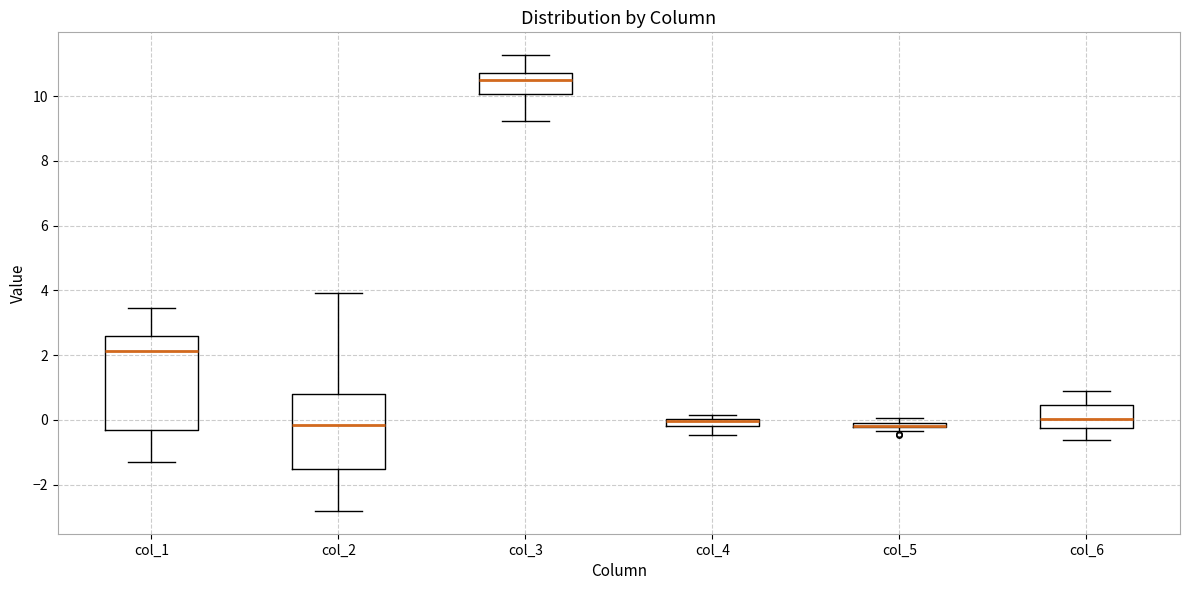

Comparing the boxes themselves (not the whiskers), which one is the tallest?

col_1